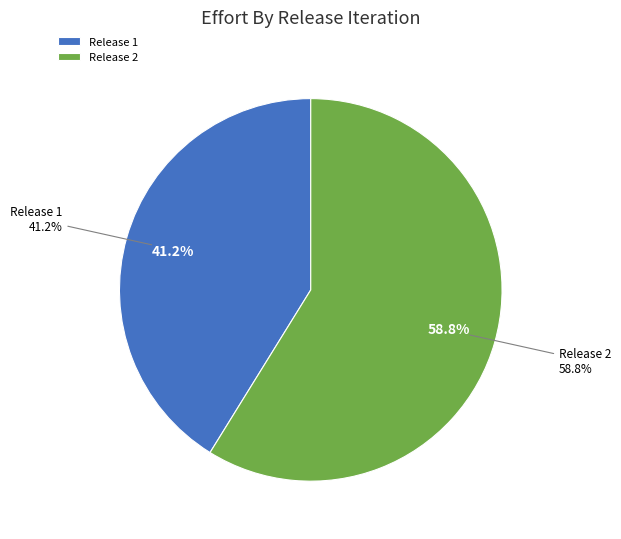

To the nearest percent, what is the difference between the Release 1 and Release 2 slice percentages?

18%